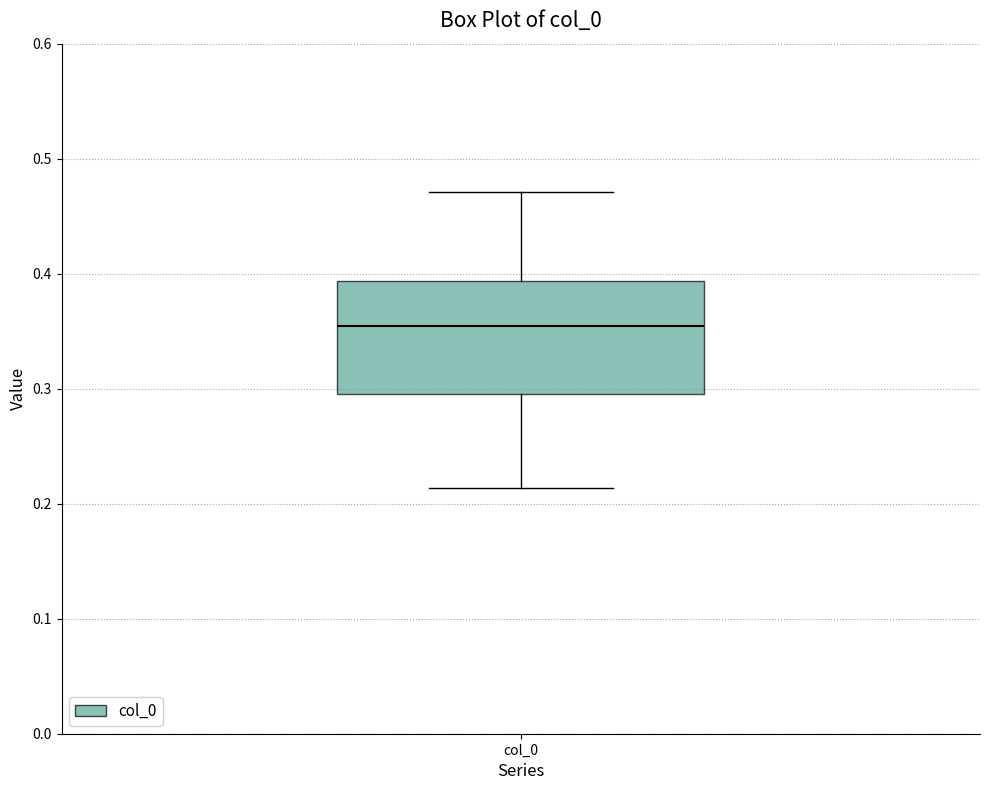

Transcribe this box plot: give where the median line is, the range the box spans, and where the two whiskers end, as read against the y-axis. The values are not printed on the chart, so give them approximately, as read against the axis.

median 0.35, box 0.30 to 0.39, whiskers 0.21 to 0.47